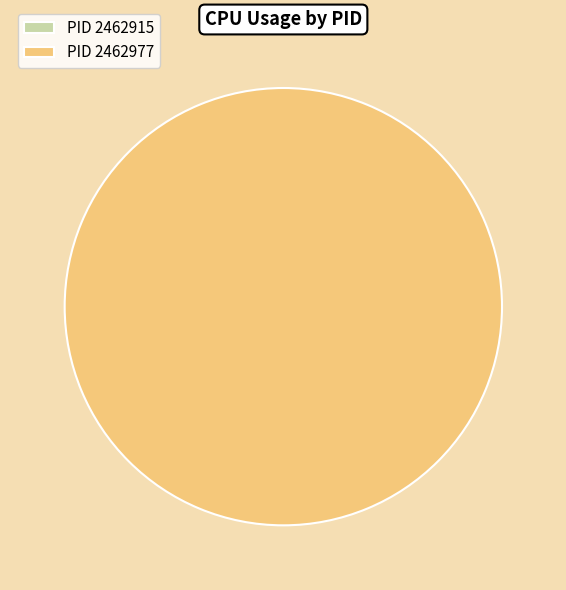

Which slice is the smallest?

2462915